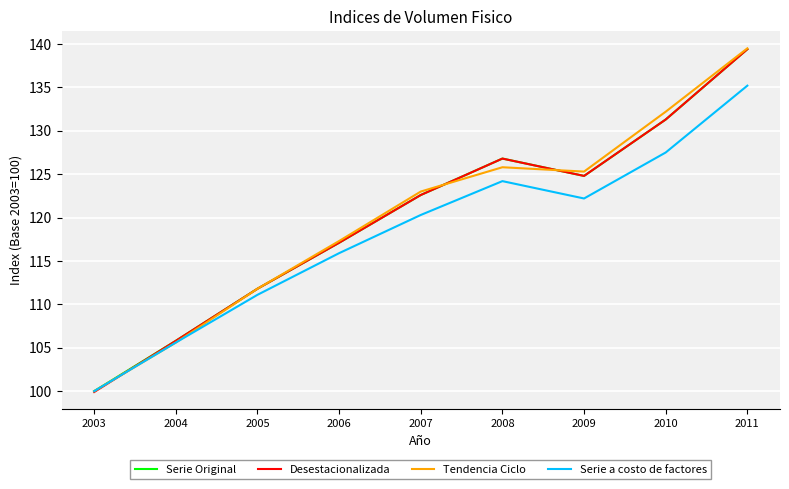

How many categories are shown in the chart?

9